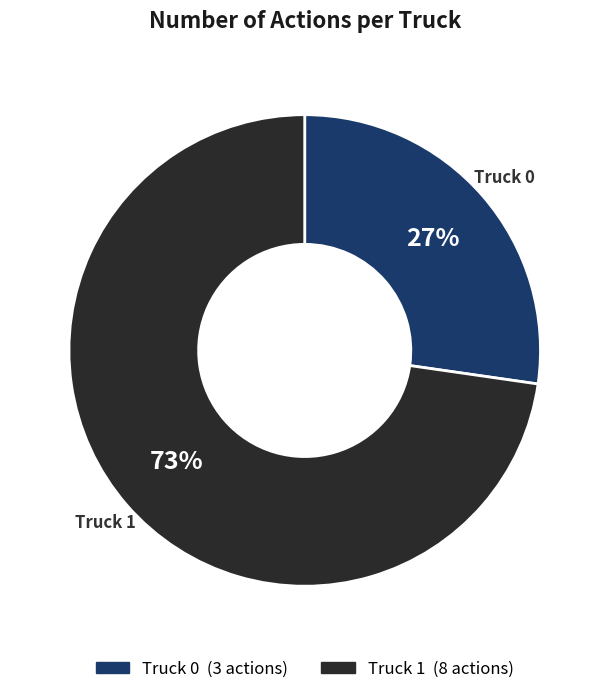

How many slices are in this pie chart?

2